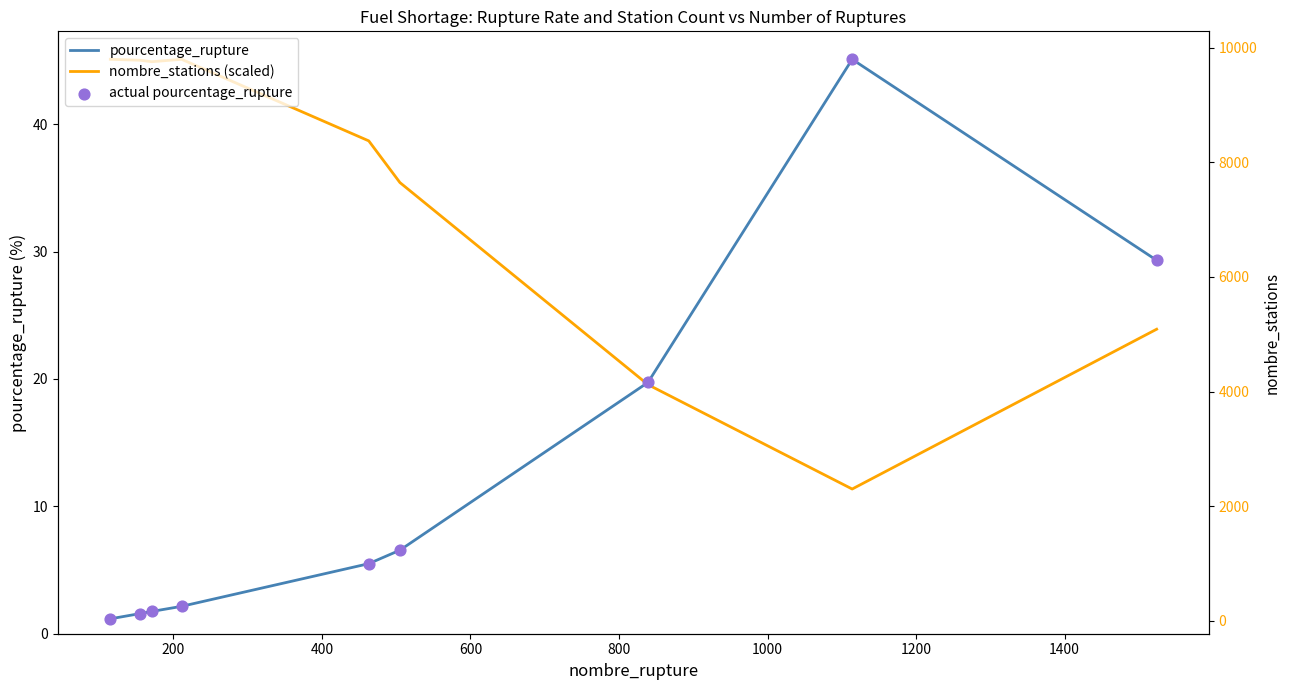

What are all the series names shown in the legend?

pourcentage_rupture, nombre_stations (scaled), actual pourcentage_rupture